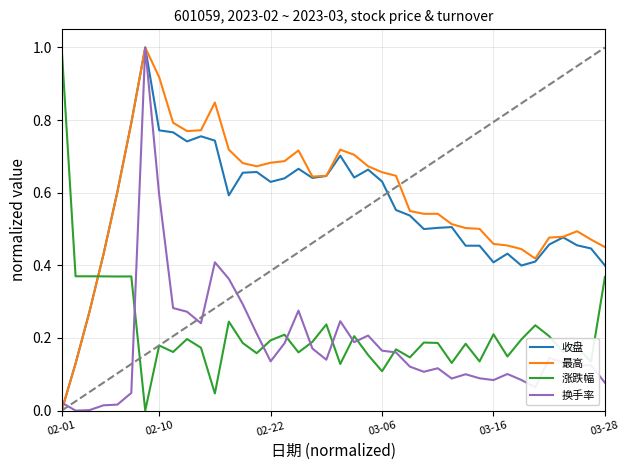

What is the maximum value shown in the chart?

1.0